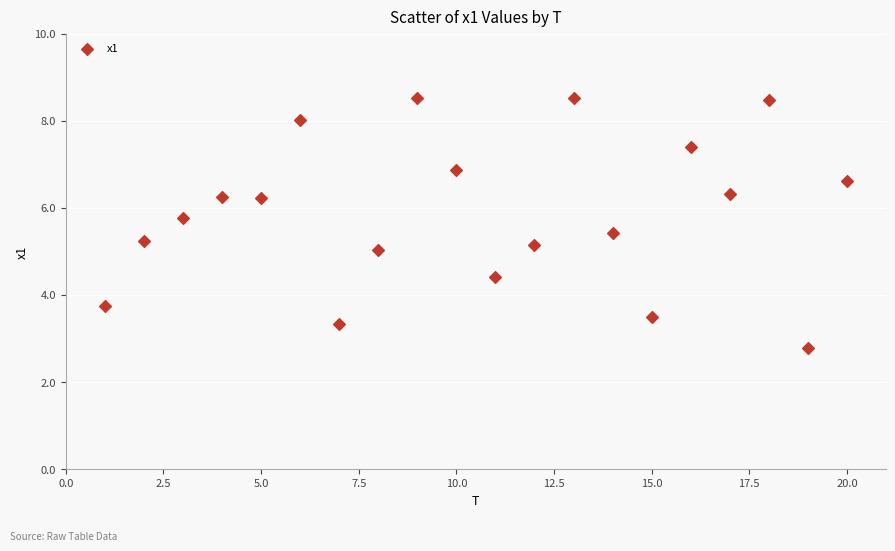

What is the range of X values (max minus min)?

19.0